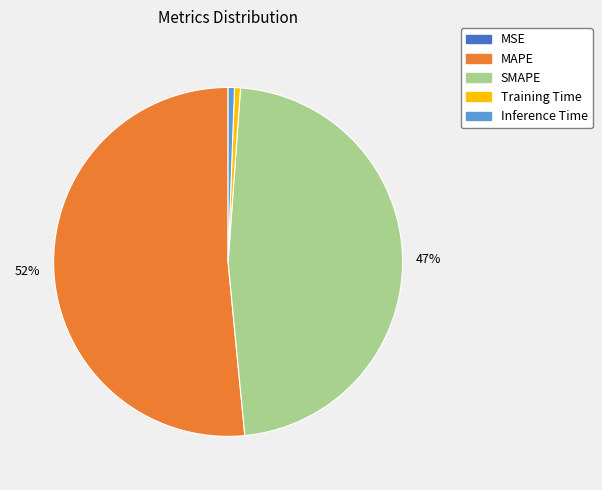

The Inference Time slice represents 11% of the pie. True or false?

False